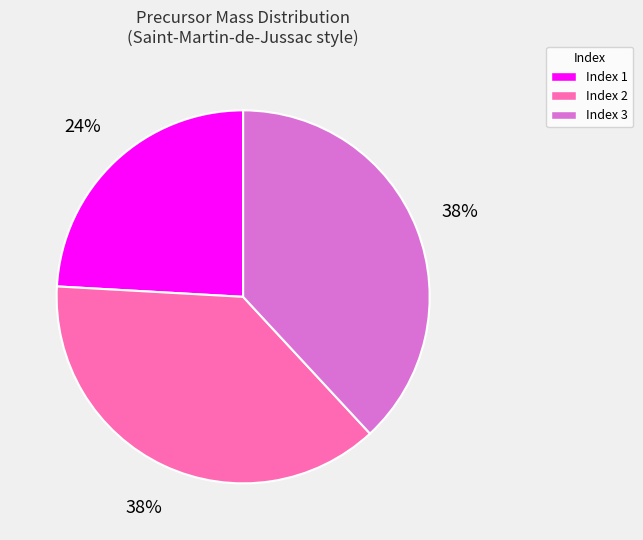

True or false: Index 1 accounts for 29% of the total.

False